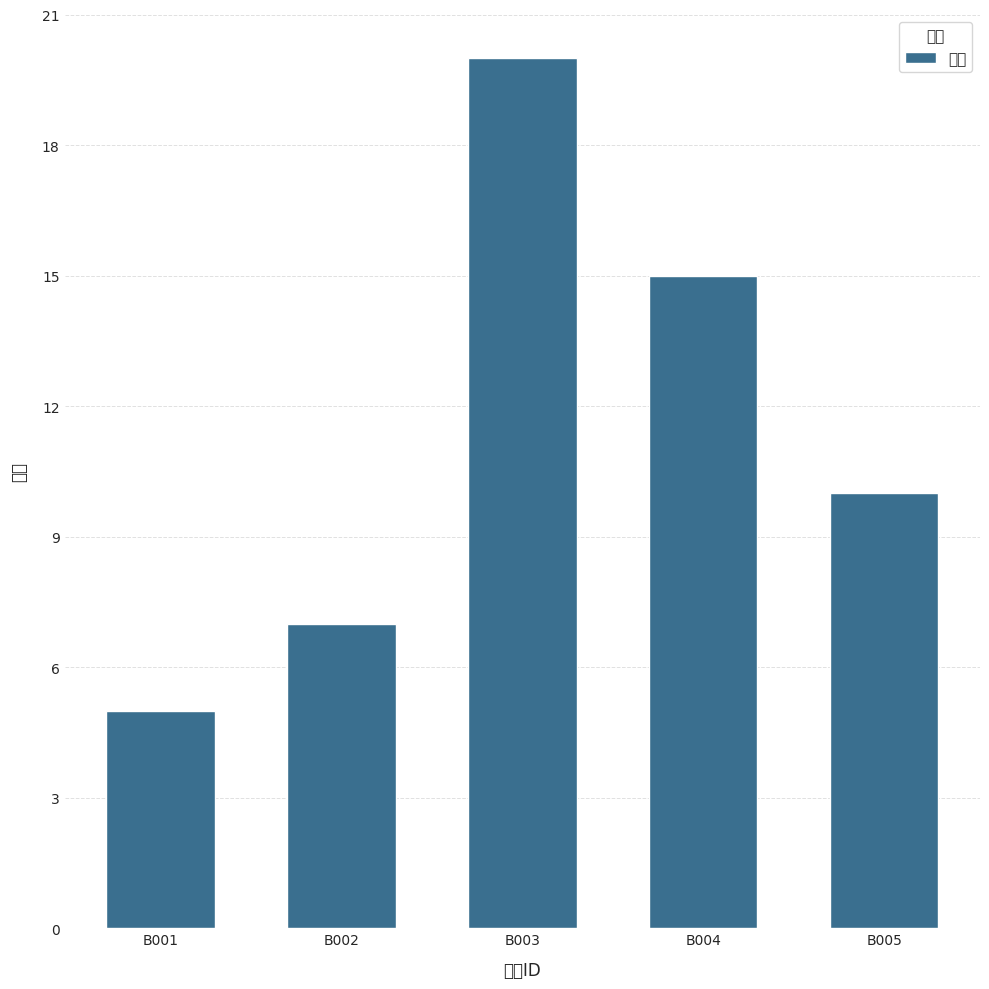

Reading left to right, extract all data points from this chart.

B001=5	B002=7	B003=20	B004=15	B005=10